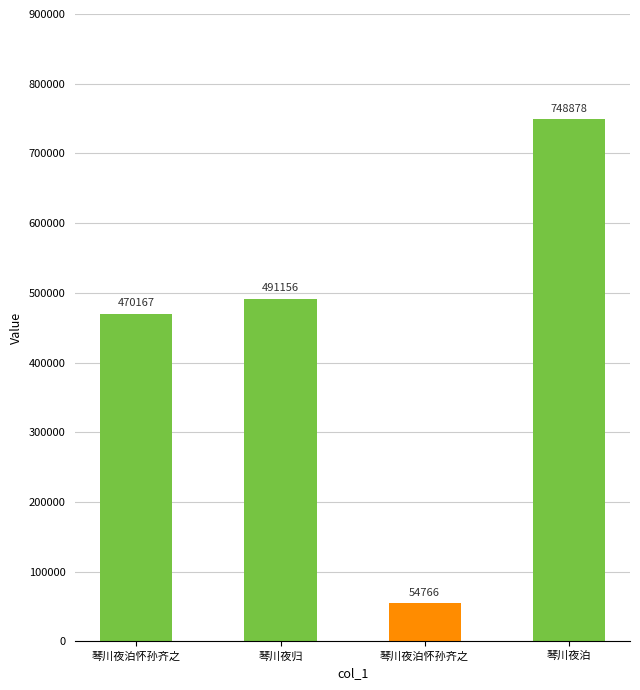

The chart shows a value of 1082211 at 琴川夜泊. True or false?

False